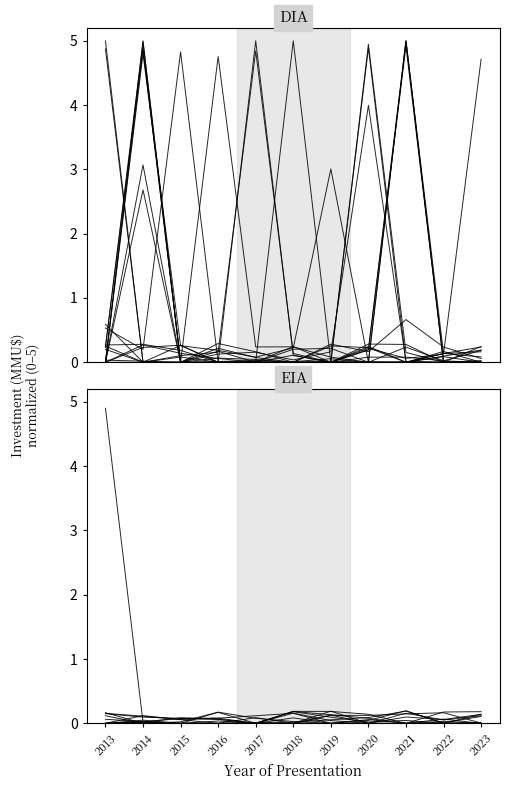

At which category is the sum across all series the highest?

2013